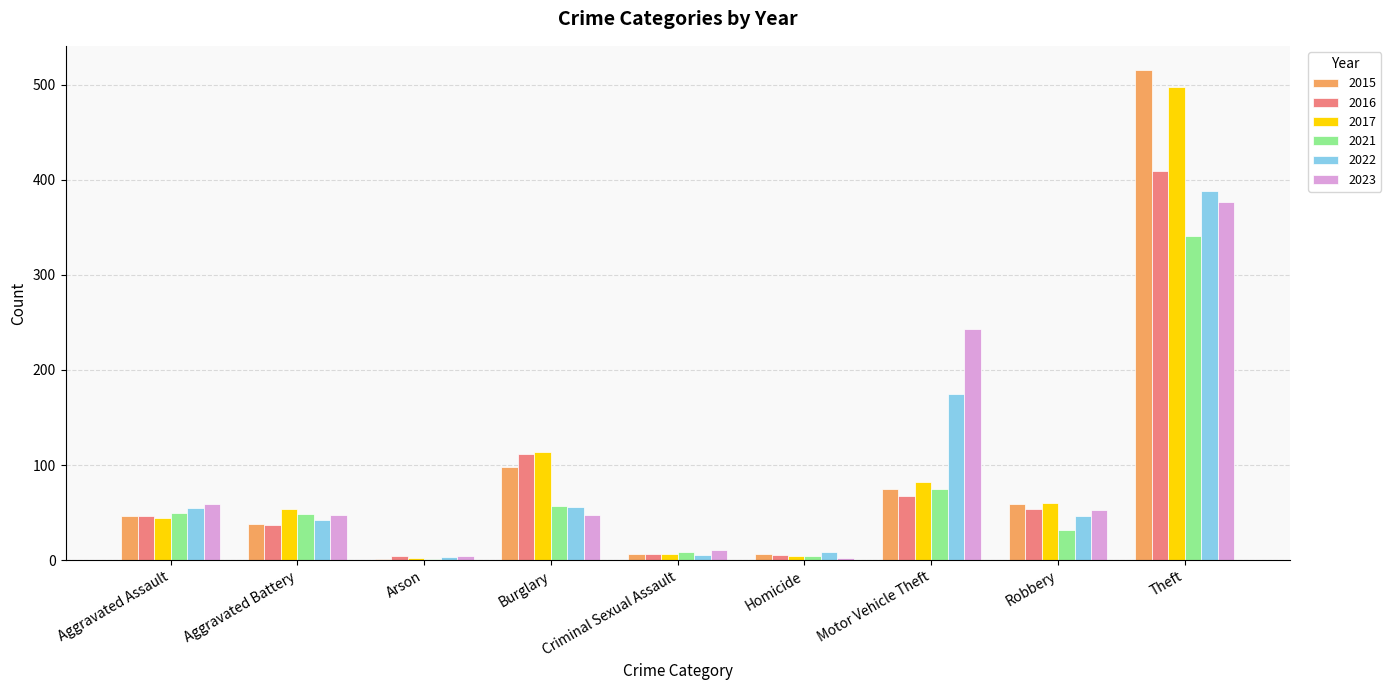

How many groups of bars are there?

9